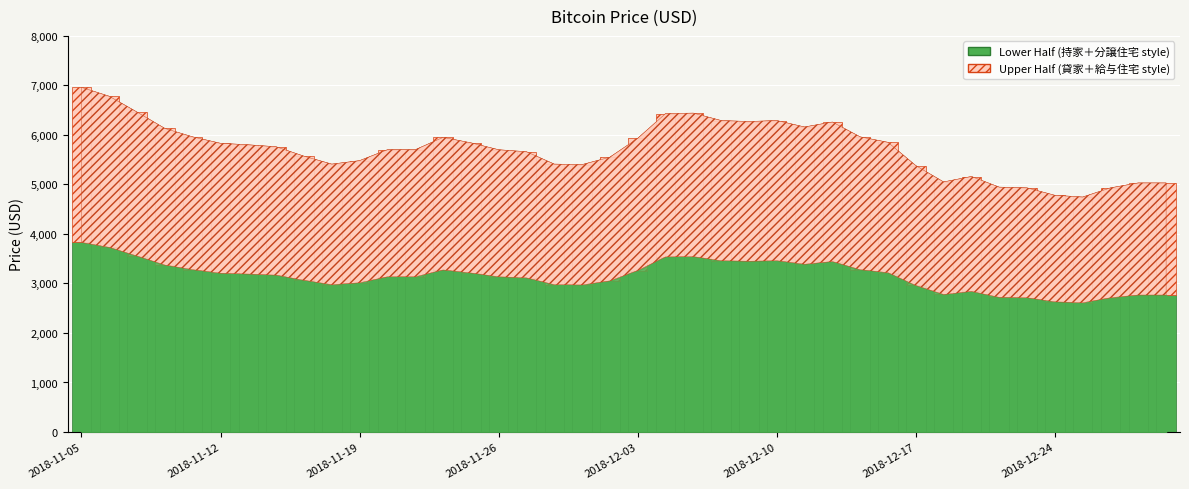

Rank the categories by value from lowest to highest.

2018-12-26, 2018-12-24, 2018-12-21, 2018-12-27, 2018-12-20, 2018-12-28, 2019-01-02, 2018-12-18, 2018-12-19, 2018-12-17, 2018-11-29, 2018-11-16, 2018-11-28, 2018-11-19, 2018-11-30, 2018-11-15, 2018-11-27, 2018-11-20, 2018-11-21, 2018-11-26, 2018-11-14, 2018-11-13, 2018-11-12, 2018-11-23, 2018-12-14, 2018-12-03, 2018-11-22, 2018-11-09, 2018-12-13, 2018-11-08, 2018-12-11, 2018-12-12, 2018-12-07, 2018-12-06, 2018-12-10, 2018-12-04, 2018-12-05, 2018-11-07, 2018-11-06, 2018-11-05